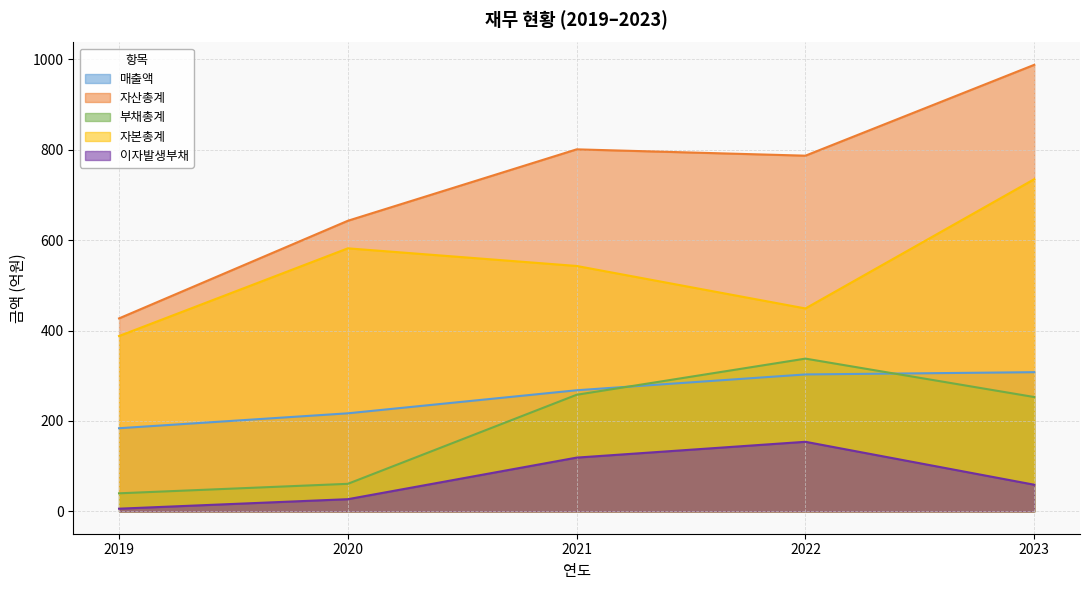

How many data points in 자산총계 are less than 787?

2